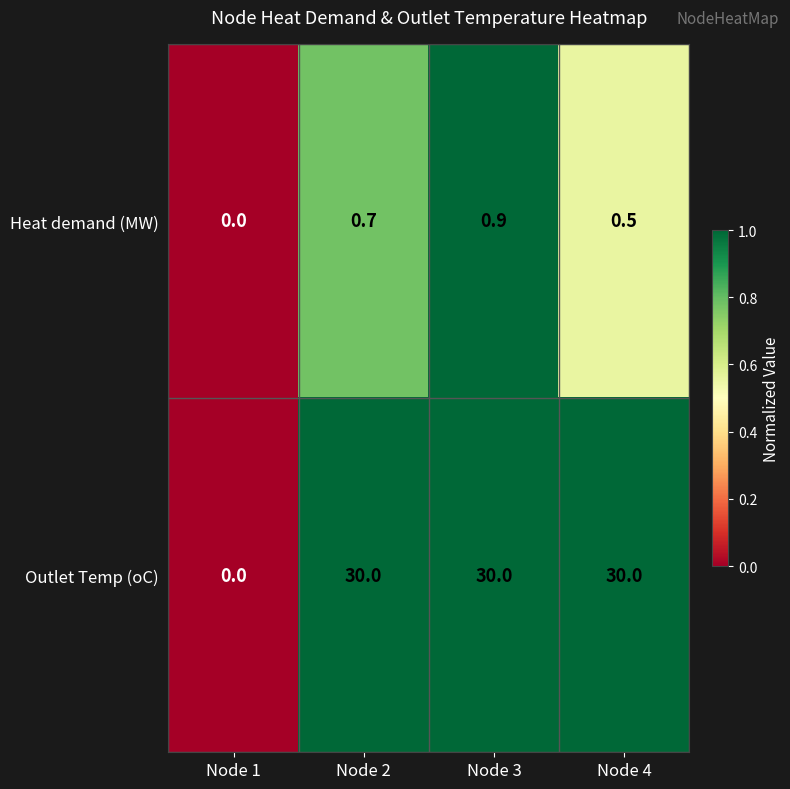

At how many categories does at least one series exceed 9?

3